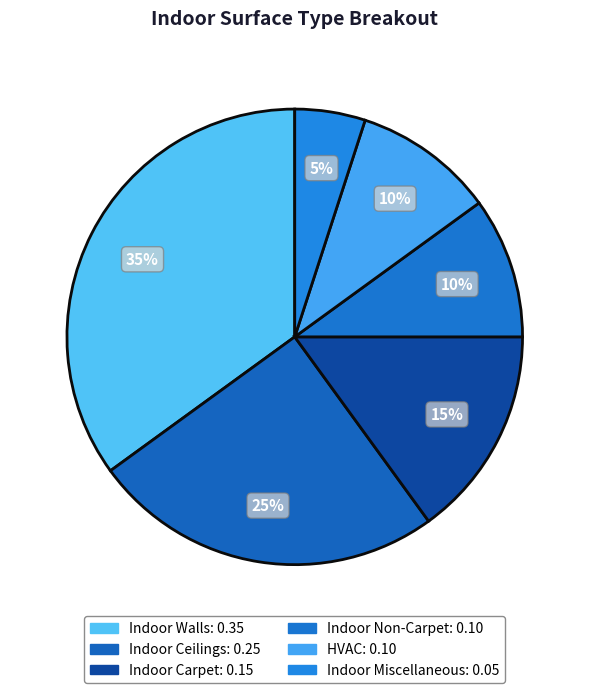

What percentage is the Indoor Miscellaneous slice, to the nearest percent?

5%